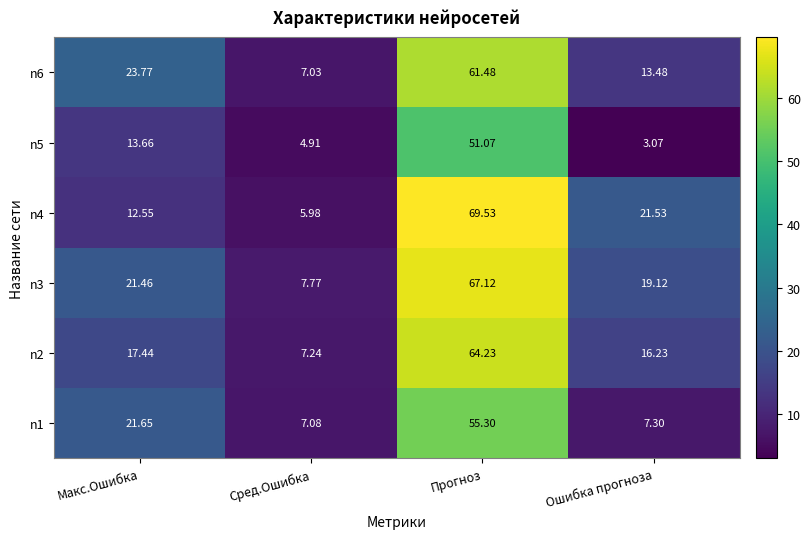

Rank the categories by n3 value from highest to lowest.

Прогноз, Макс.Ошибка, Ошибка прогноза, Сред.Ошибка